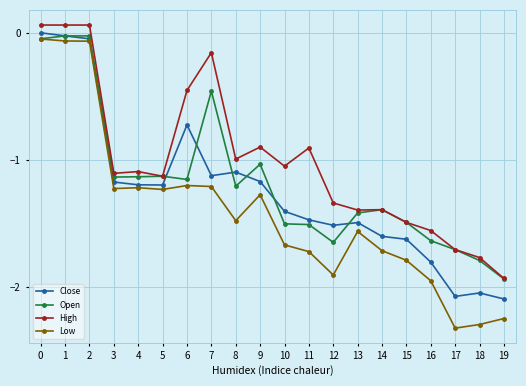

True or false: Low has a value of -1.8 at 3.

False